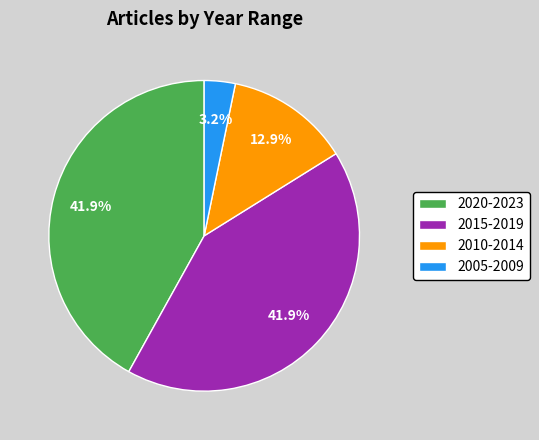

To the nearest percent, what portion does 2005-2009 represent?

3%